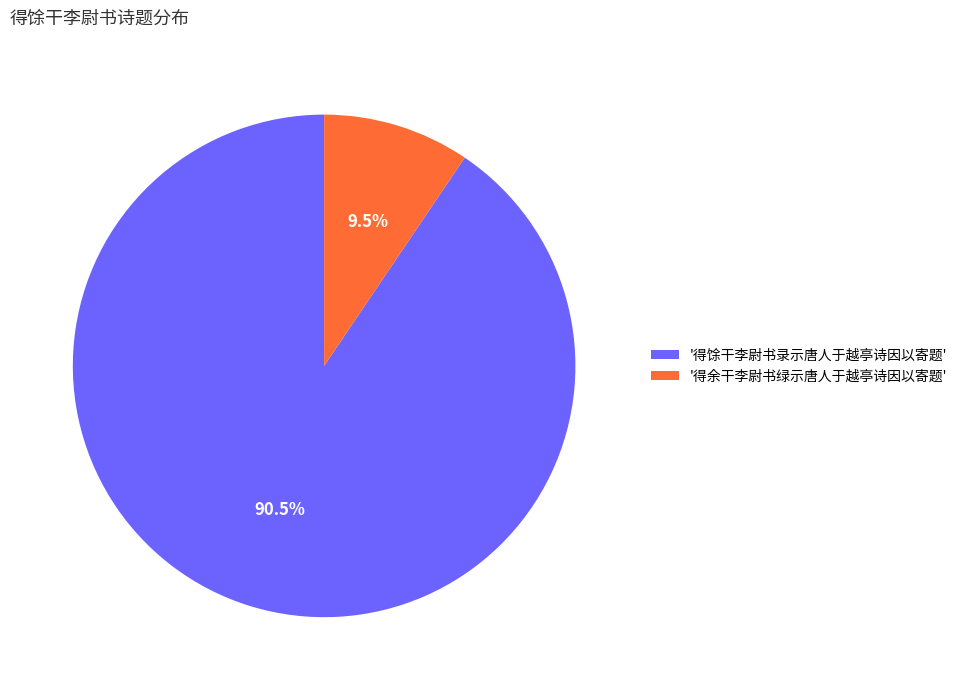

Do '得馀干李尉书录示唐人于越亭诗因以寄题' and '得余干李尉书绿示唐人于越亭诗因以寄题' together represent more than half of the pie?

Yes